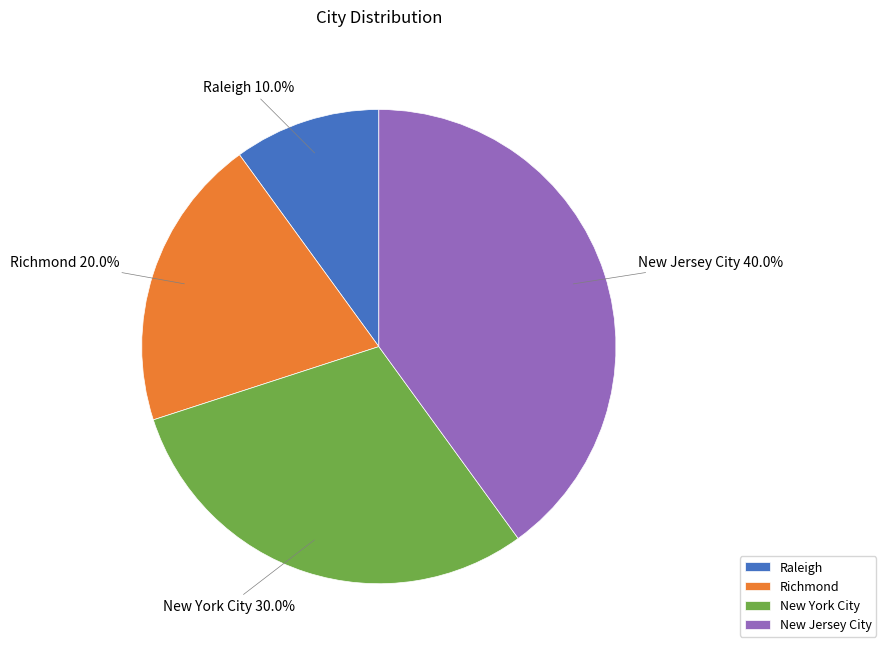

To the nearest percent, what is the combined percentage of New Jersey City and Raleigh?

50%